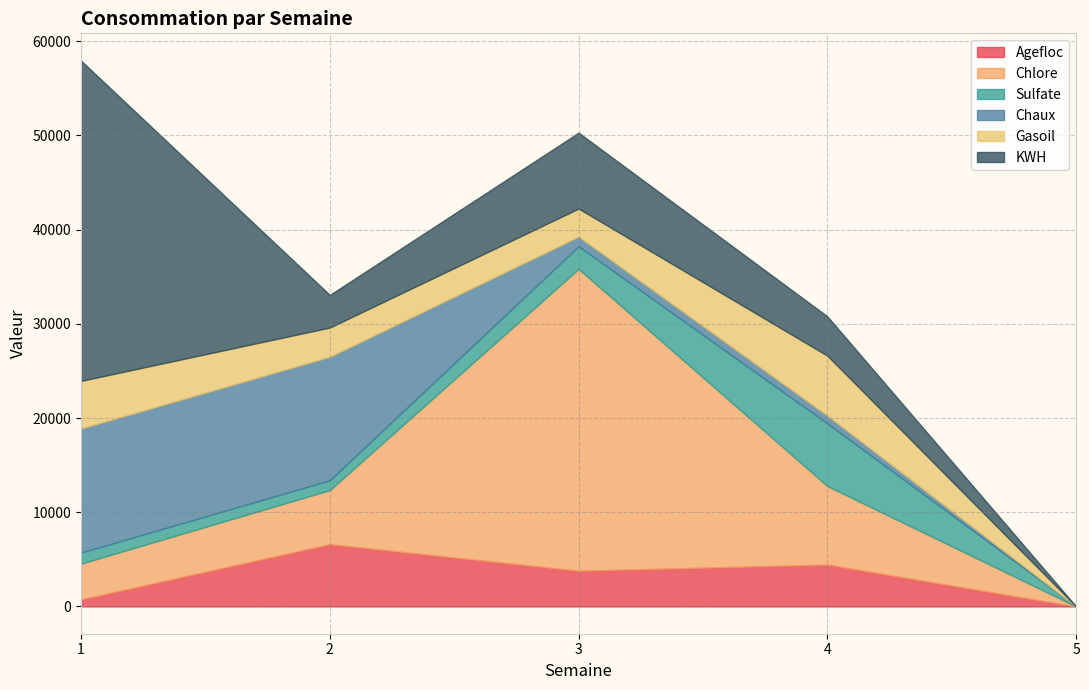

Rank the series by their maximum value, from lowest to highest.

Gasoil, Agefloc, Sulfate, Chaux, Chlore, KWH